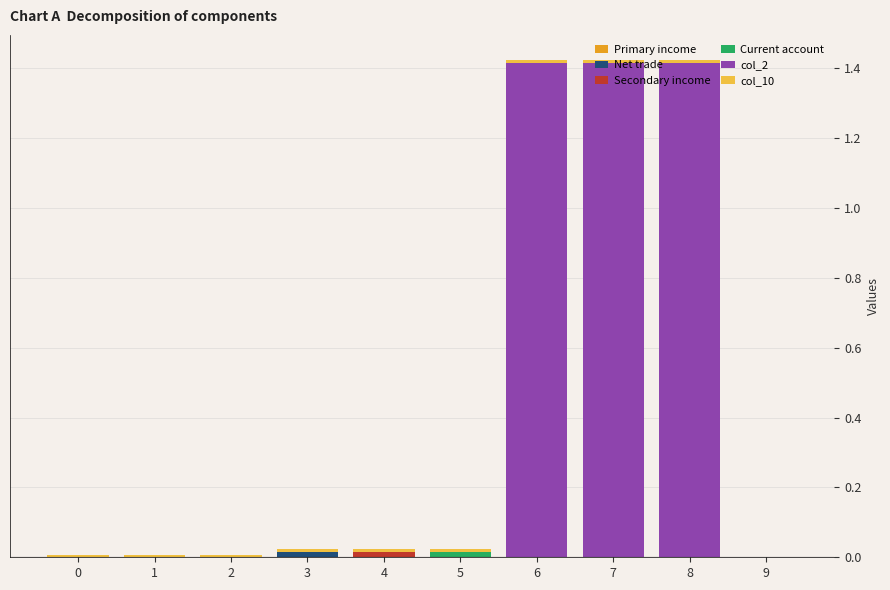

Are the bars horizontal?

No